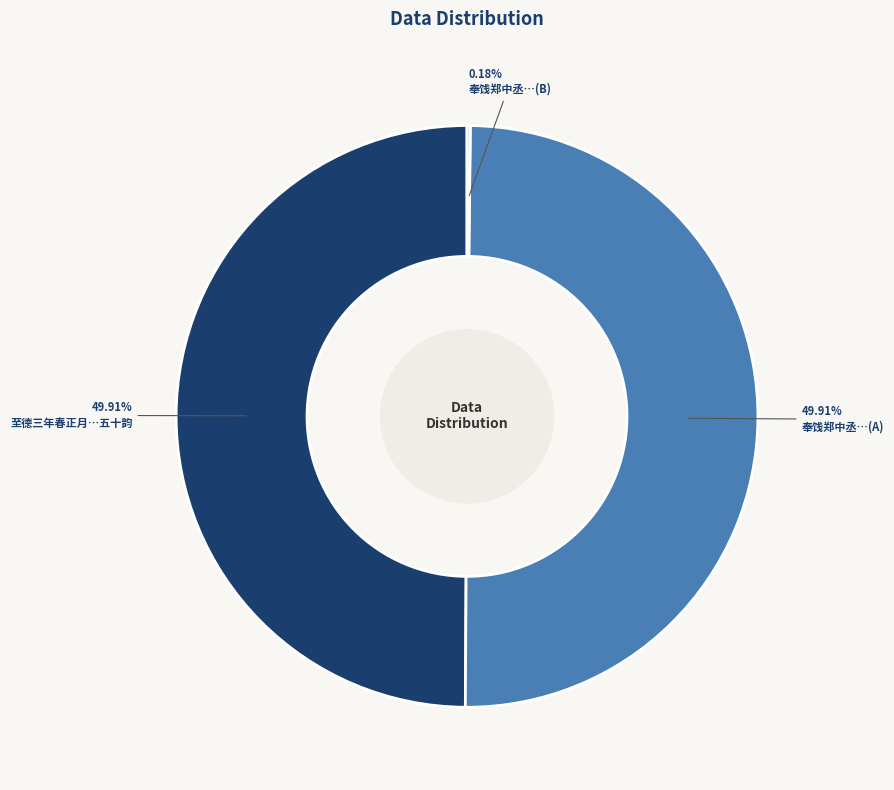

Approximately how many times larger is the value at 奉饯郑中丞…(A) compared to 至德三年春正月…五十韵?

1.0